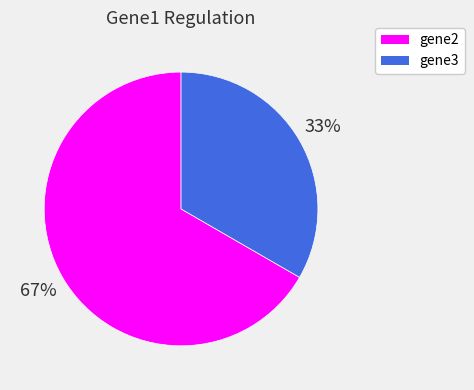

To the nearest percent, what is the average slice percentage?

50%